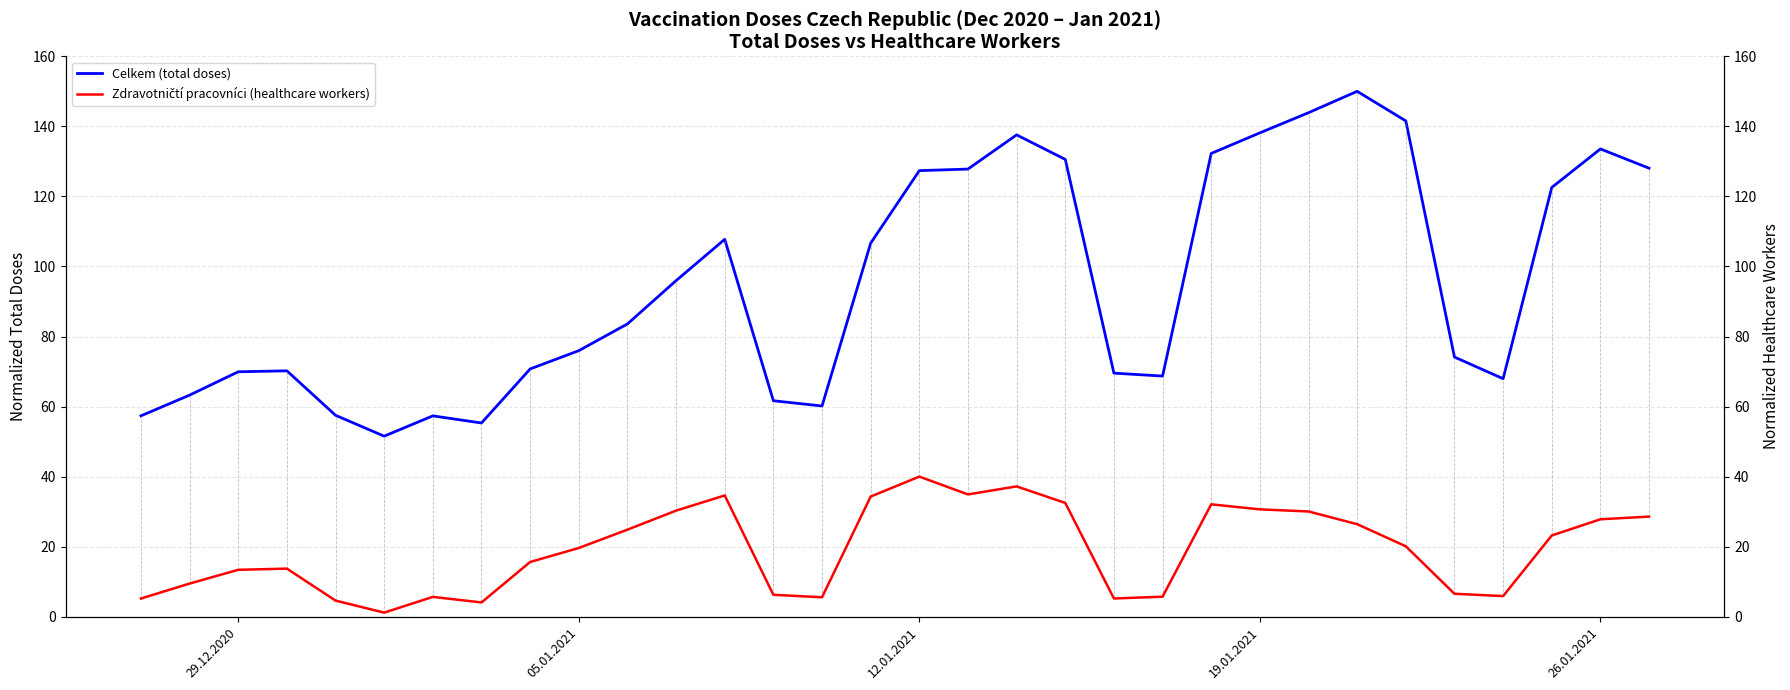

What is the minimum value for Celkem (total doses)?

51.5